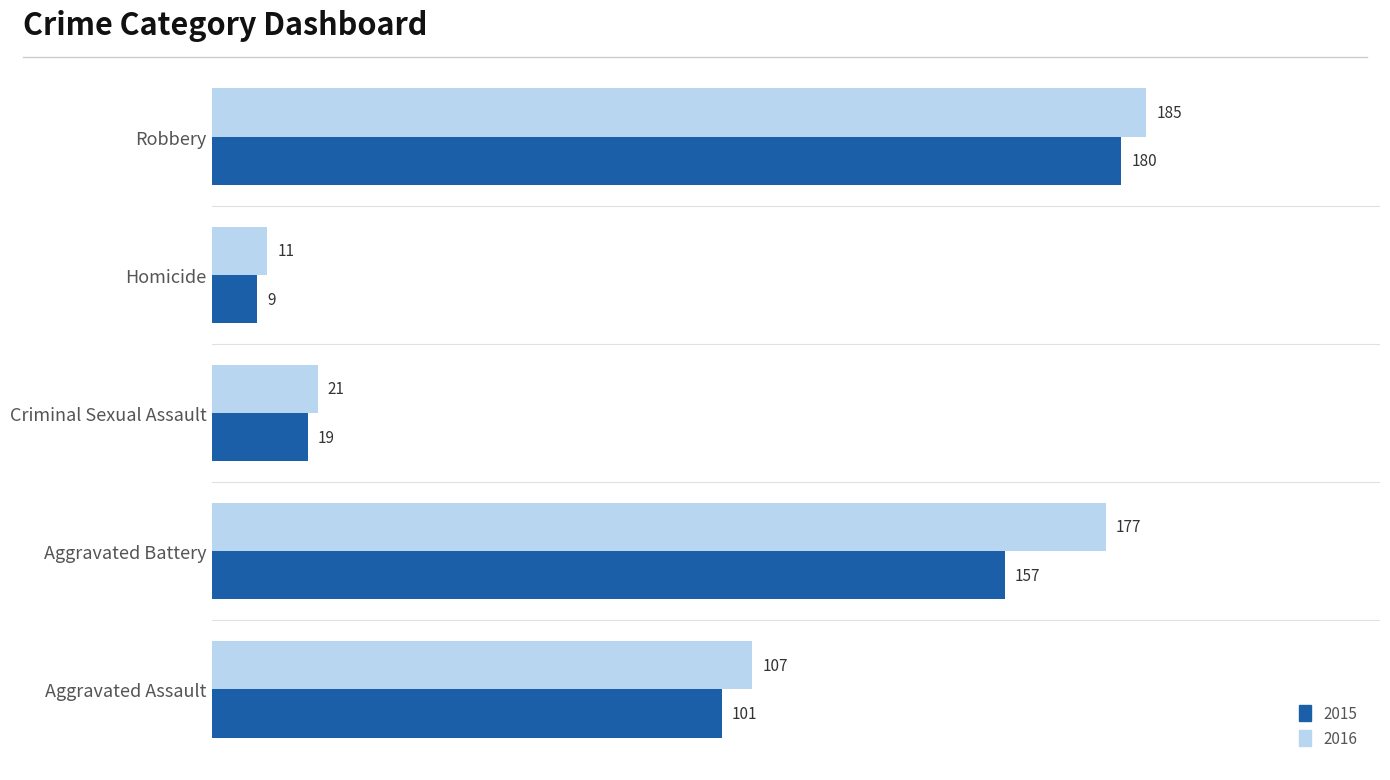

Where is 2015 nearest to the value 94?

Aggravated Assault